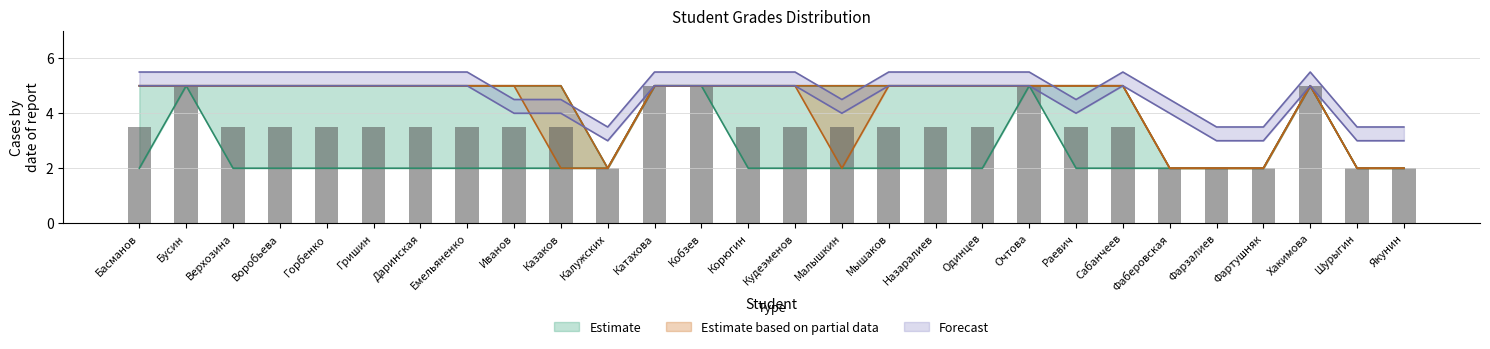

Does the chart contain any negative values?

No